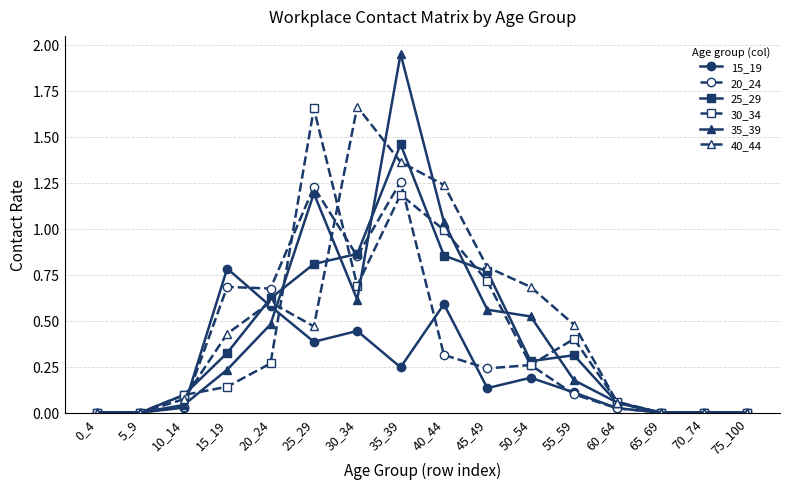

Which series has the largest range (max minus min)?

35_39